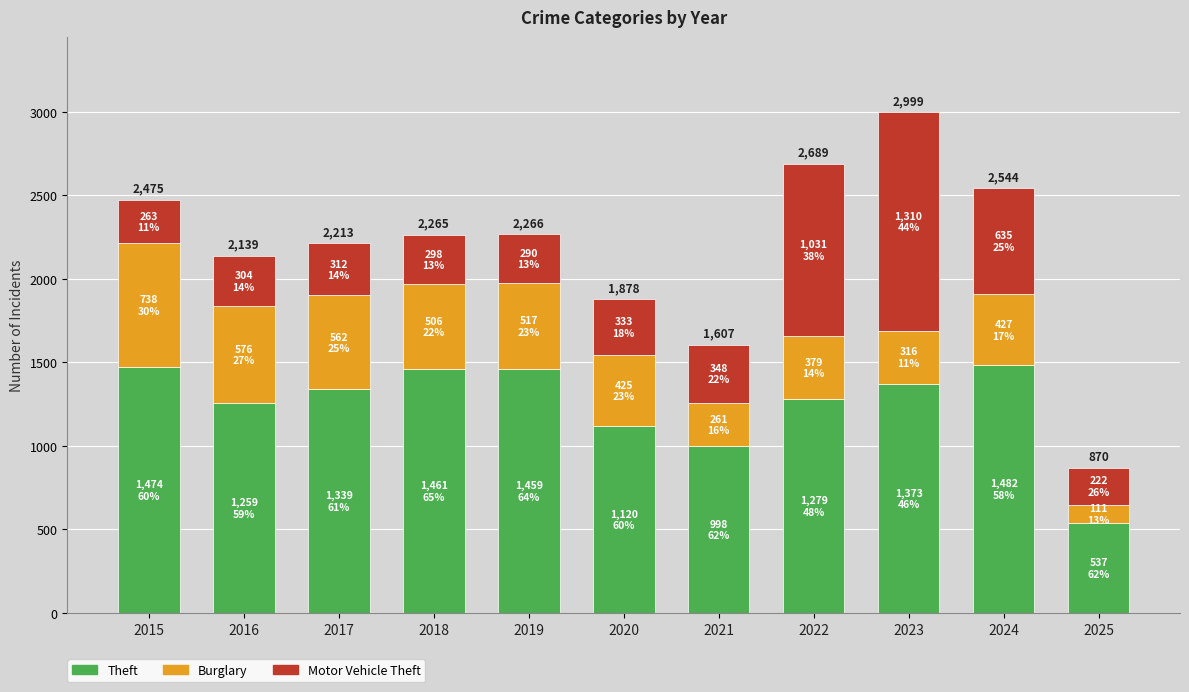

At which category is the sum across all series the highest?

2023